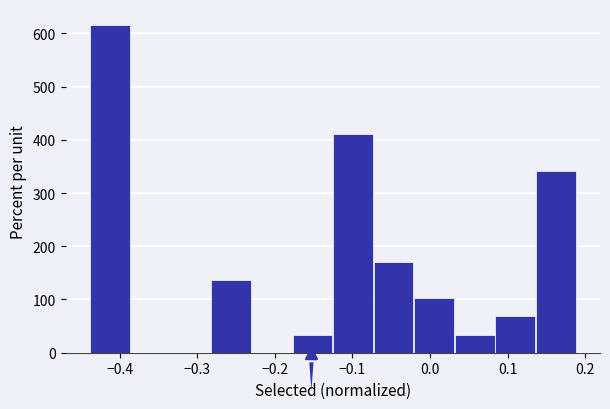

Reading left to right, transcribe this chart: for each bar, give the range it covers on the x-axis and its height. Neither the bar edges nor the heights are printed on the chart, so give them approximately, as read against the axes.

-0.44 to -0.39: 610
-0.39 to -0.33: 0
-0.33 to -0.28: 0
-0.28 to -0.23: 140
-0.23 to -0.18: 0
-0.18 to -0.12: 30
-0.12 to -0.07: 410
-0.07 to -0.02: 170
-0.02 to 0.03: 100
0.03 to 0.08: 30
0.08 to 0.14: 70
0.14 to 0.19: 340